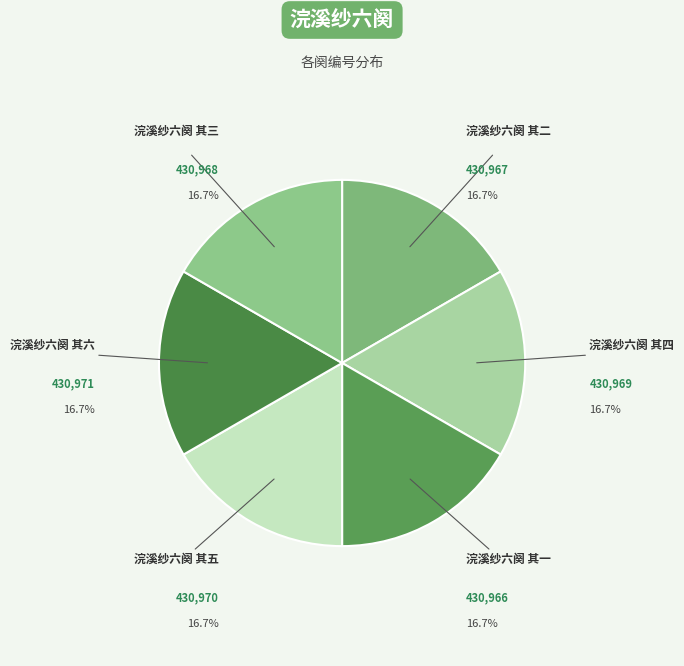

What percentage is the 浣溪纱六阕 其二 slice, to the nearest percent?

17%